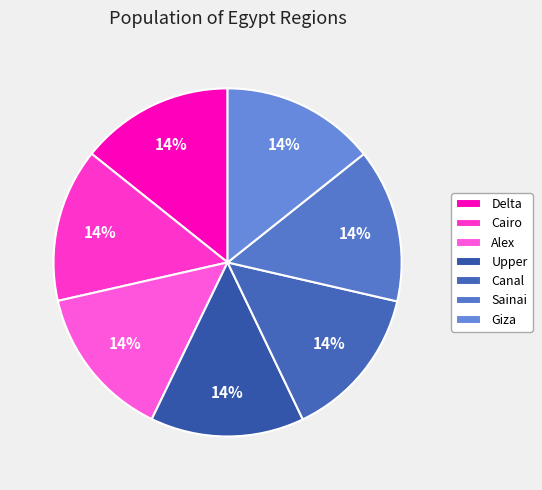

Does any single category account for the majority?

No